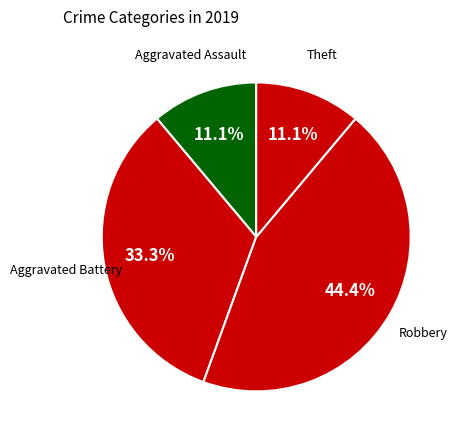

What percentage is NOT represented by Robbery?

55.6%